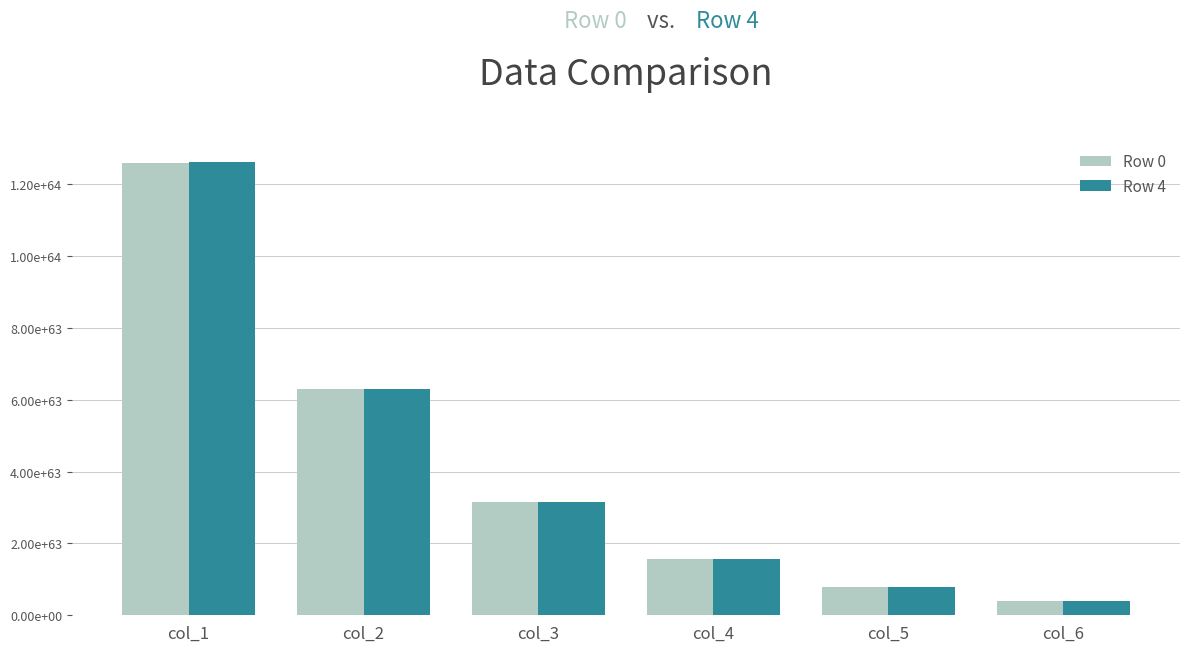

Reading right to left, what are all the values shown in this chart?

Row 0: 393936437389325402327044963054496278175660258906251647288082432	787872826101445397977206050604736329034730603519705690151059456	1575745554848479982600644350200960203436281378453816171451908096	3151490914988147107503577183802404719715199397434559860798652416	6302981440559259677024031684636191455630505812404425582100611072	12605962102281400124164708408944855853415346777217440953990643712
Row 4: 394319237050917081724740496238050505803774682071590932098056192	788638425377327621655791776749912075601305128989974917000724480	1577276753305641977036500455684581503729517698138158482619105280	3154553311713268017409705364784834689227887469644626767984459776	6309106233631095338905119986631426132508312822507323966175051776	12618211687668250363054724907578565460766826231090648925949919232